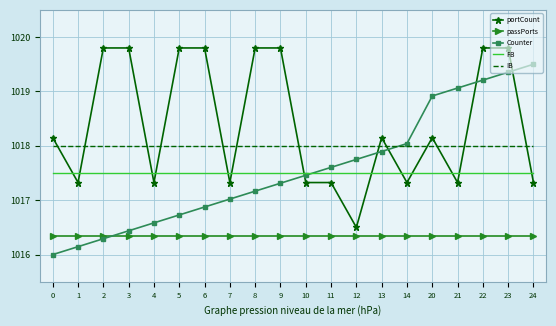

What is the total value across all series at 22?

5090.9